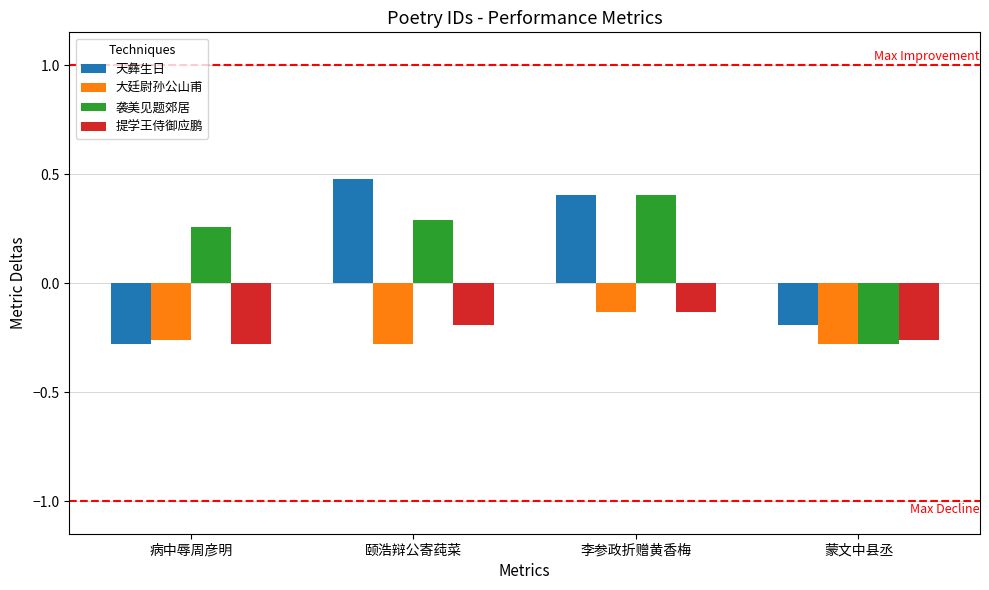

Which series changed the most between 病中辱周彦明 and 颐浩辩公寄莼菜?

天彝生日